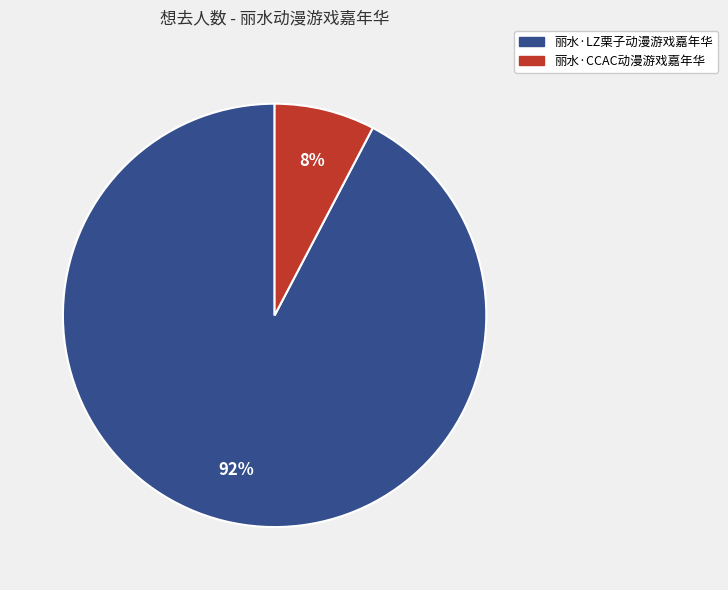

Between 丽水·LZ栗子动漫游戏嘉年华 and 丽水·CCAC动漫游戏嘉年华, which is larger?

丽水·LZ栗子动漫游戏嘉年华